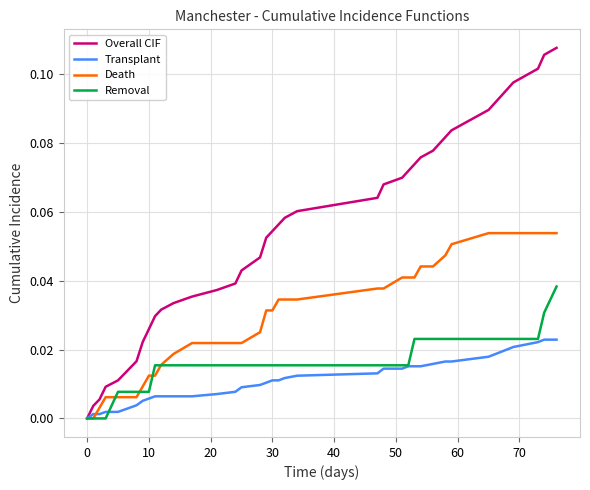

How many categories are shown in the chart?

40